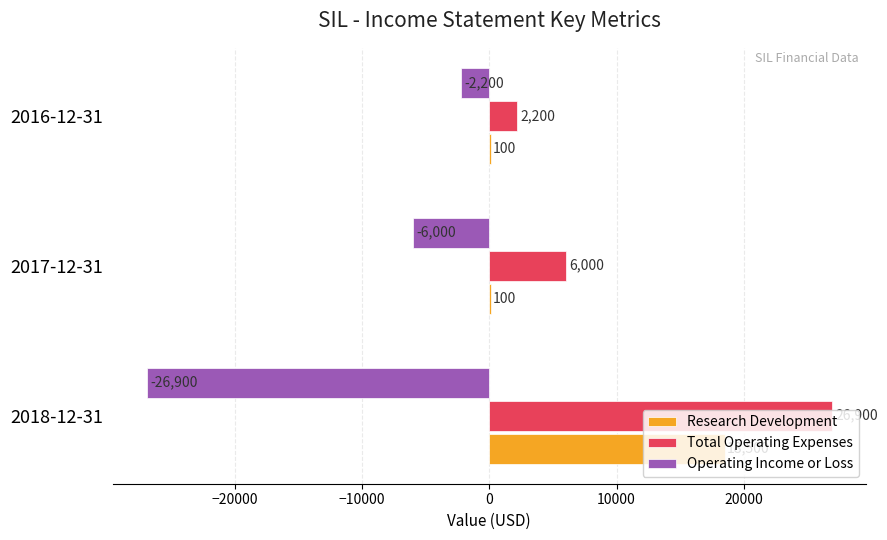

True or false: Operating Income or Loss has a value of -26900 at 2018-12-31.

True